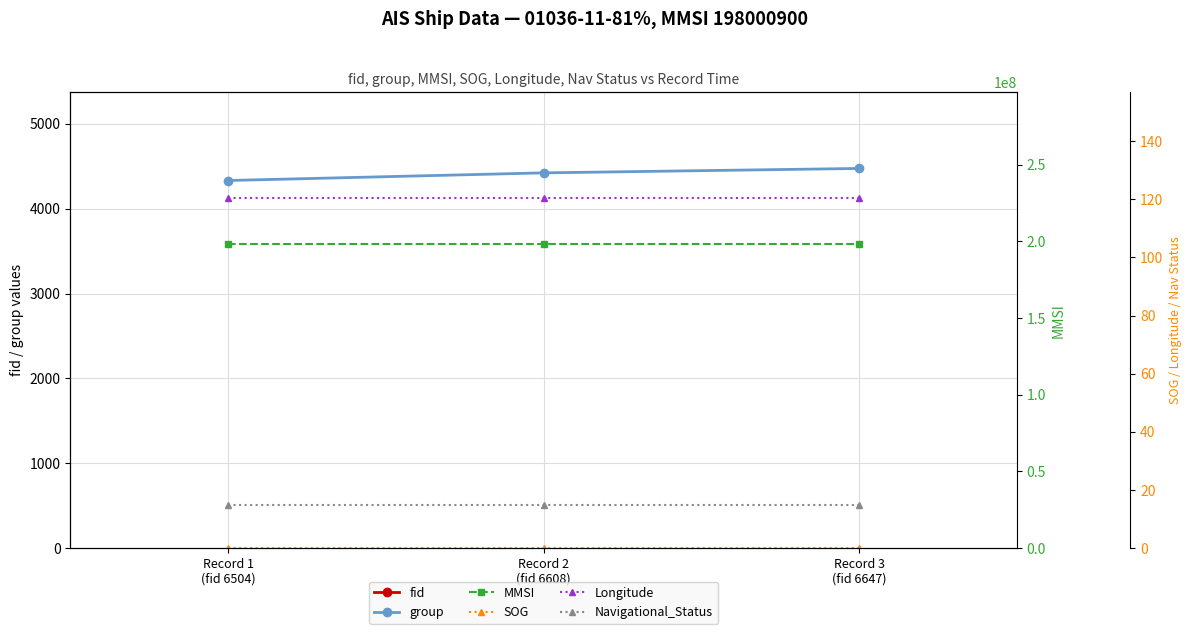

True or false: SOG has a value of 0.2 at Record 2
(fid 6608).

True